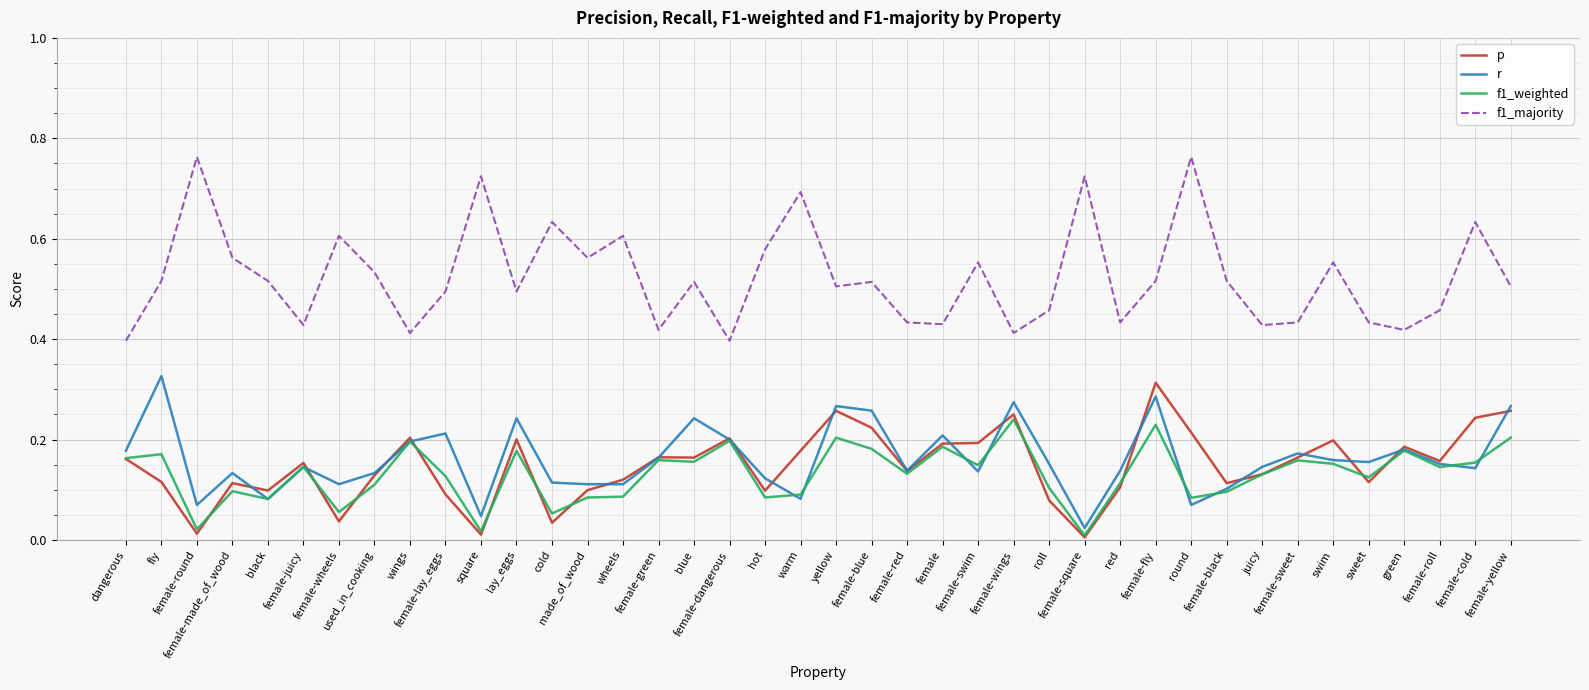

At which label does f1_majority reach its peak?

female-round